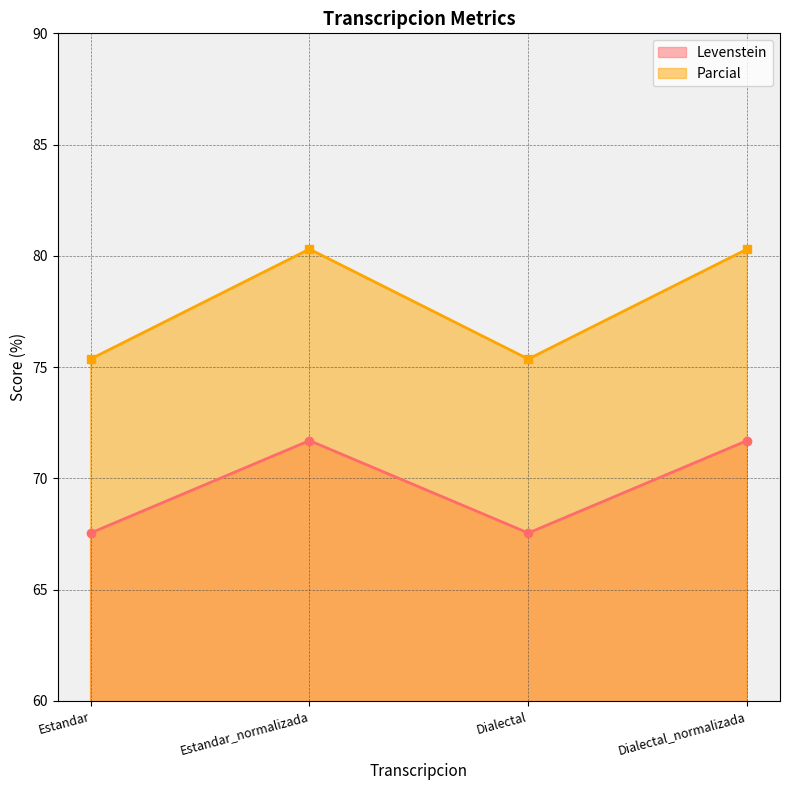

At which category is the sum across all series the highest?

Estandar_normalizada